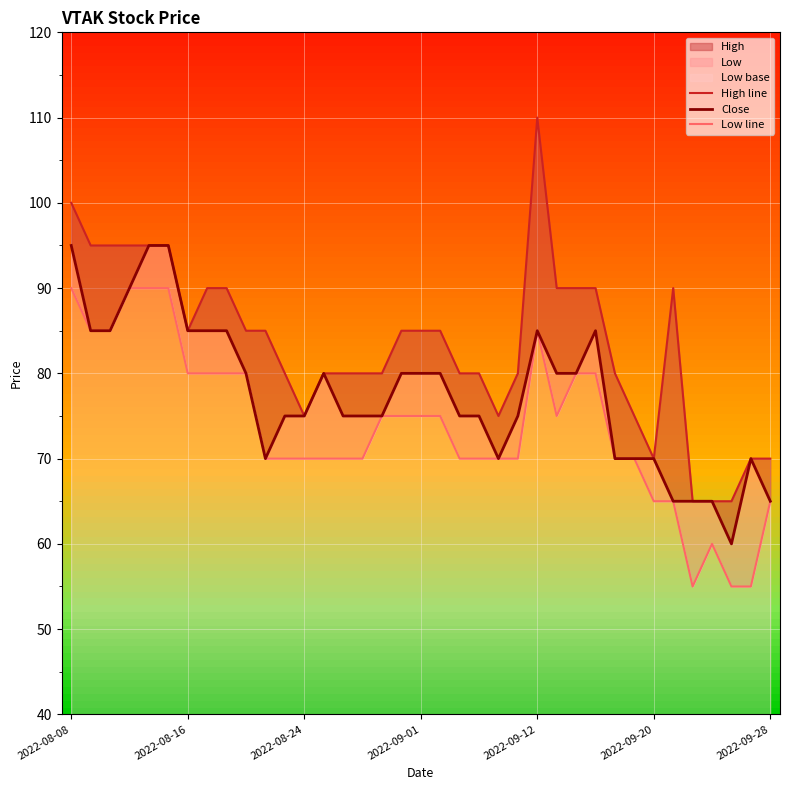

At how many categories does at least one series exceed 90?

7